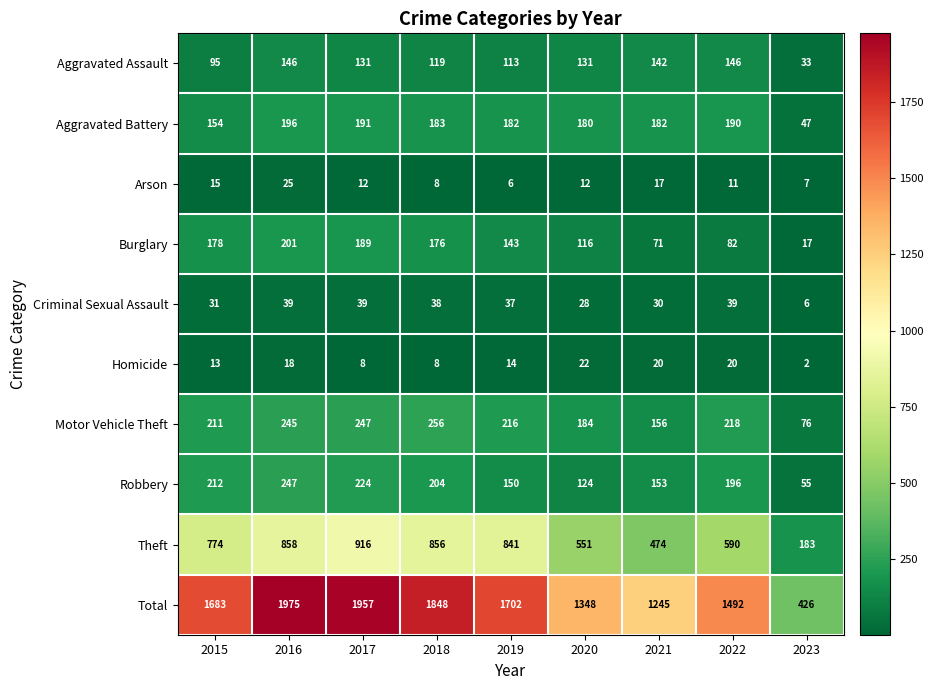

How many data points does each series have?

9